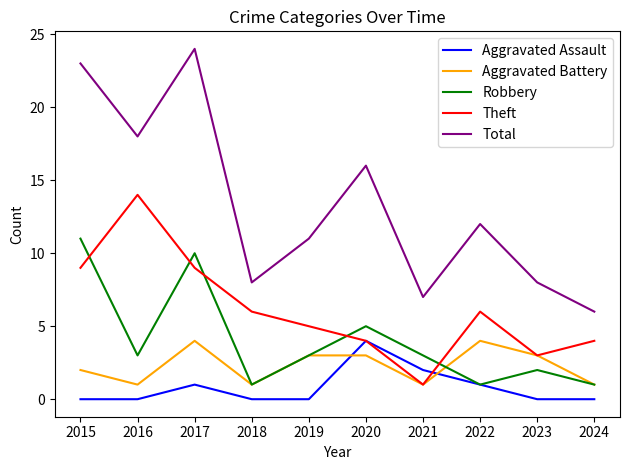

True or false: Robbery and Aggravated Battery intersect in this chart.

True